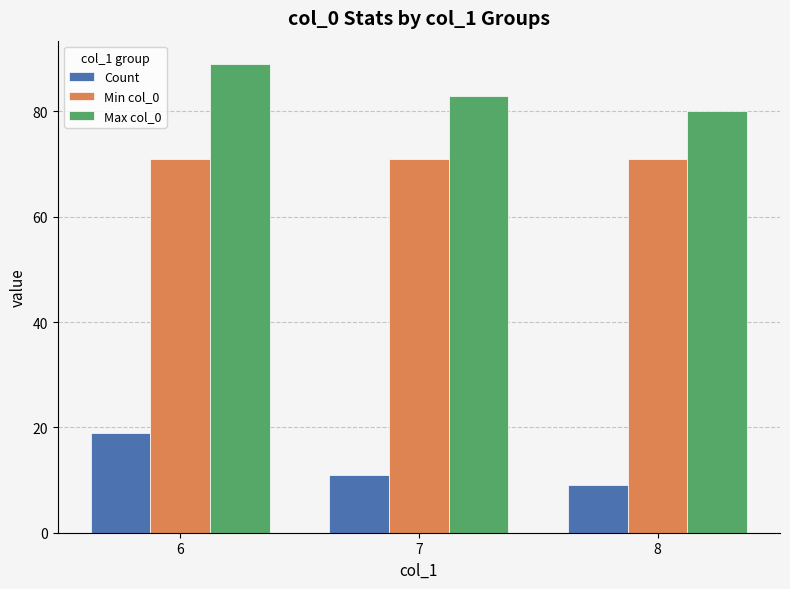

Which category has the lowest value in the Count series?

8